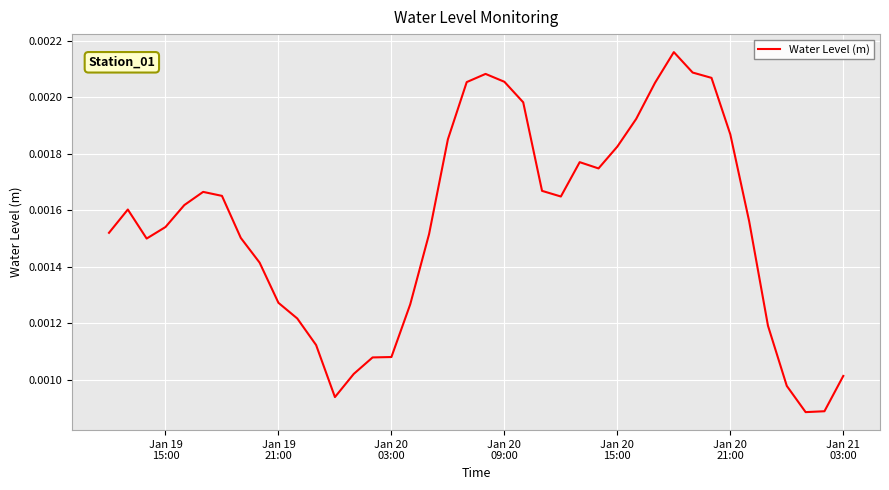

Does the chart have visible grid lines?

Yes